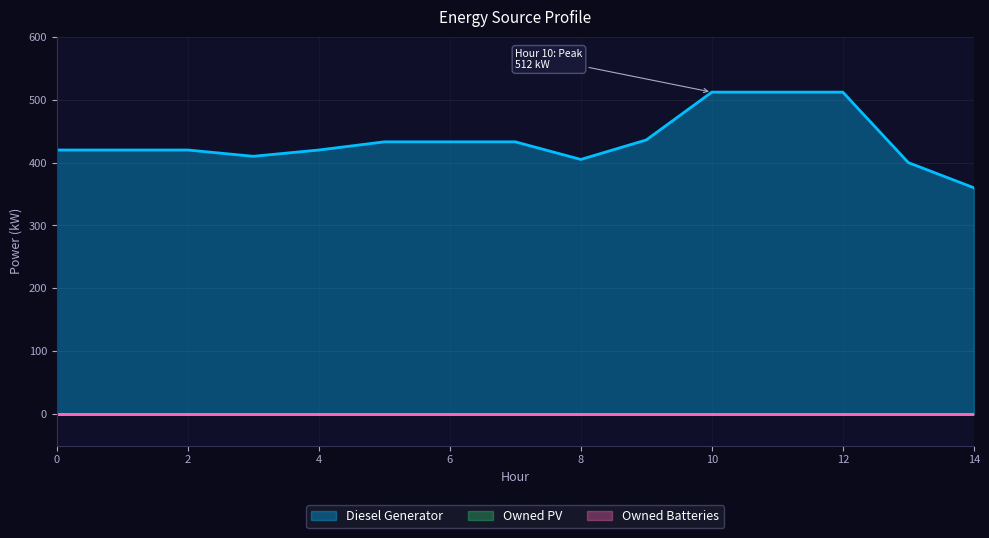

What are all the series names shown in the legend?

Diesel Generator, Owned PV, Owned Batteries